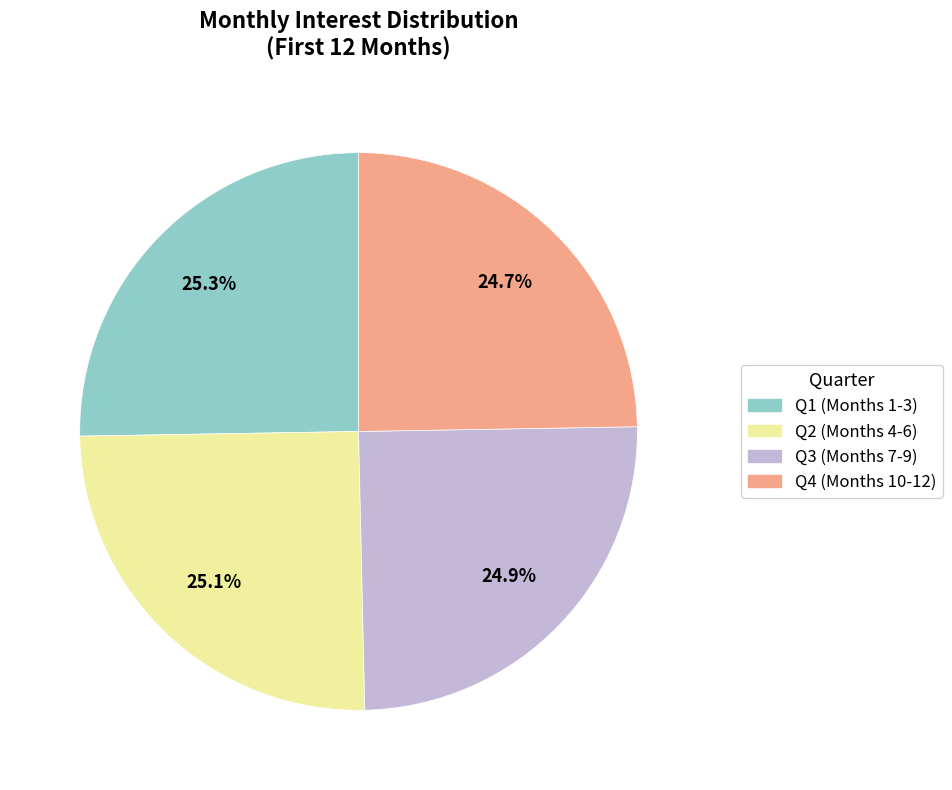

Is there a majority slice in this chart?

No